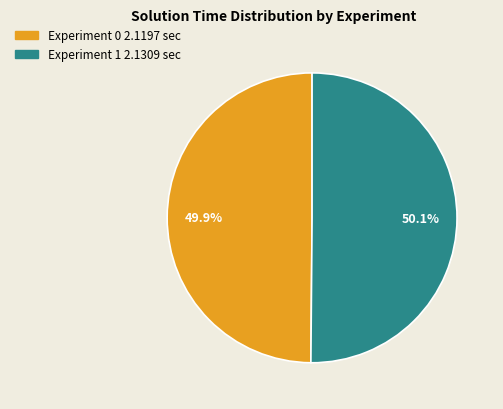

How many slices are in this pie chart?

2